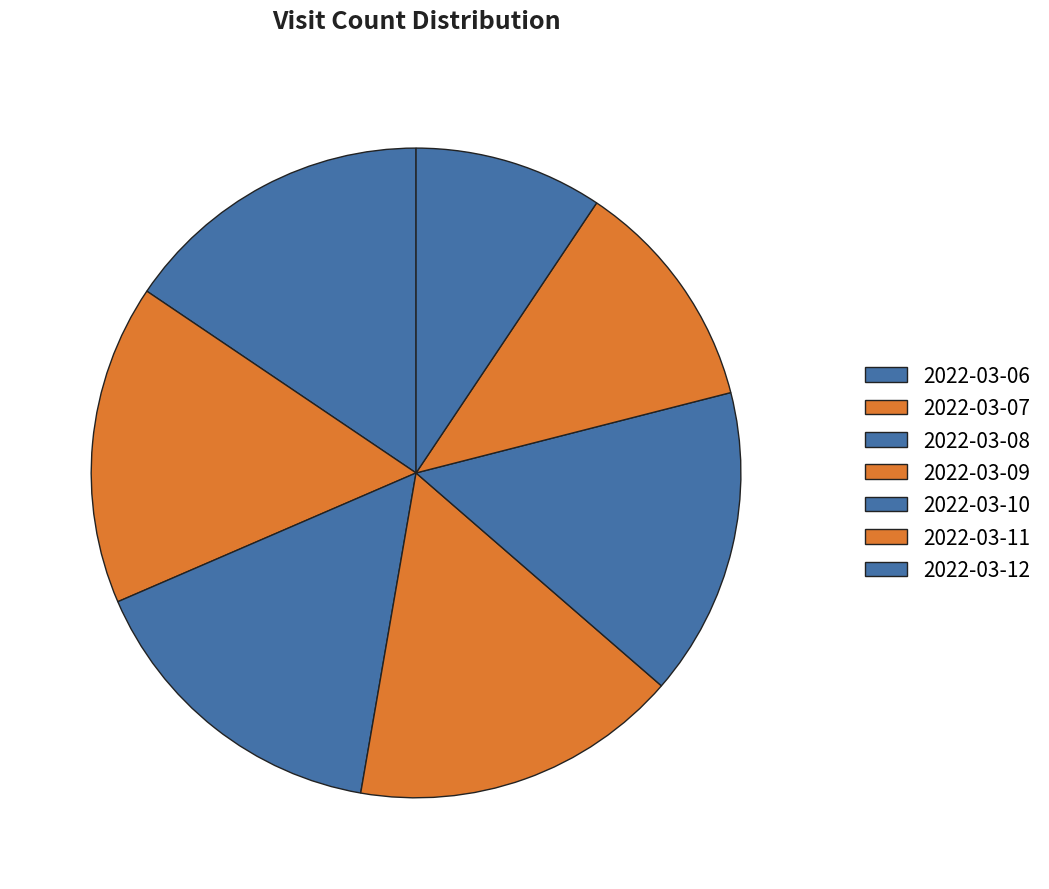

What percentage is the 2022-03-11 slice, to the nearest percent?

12%